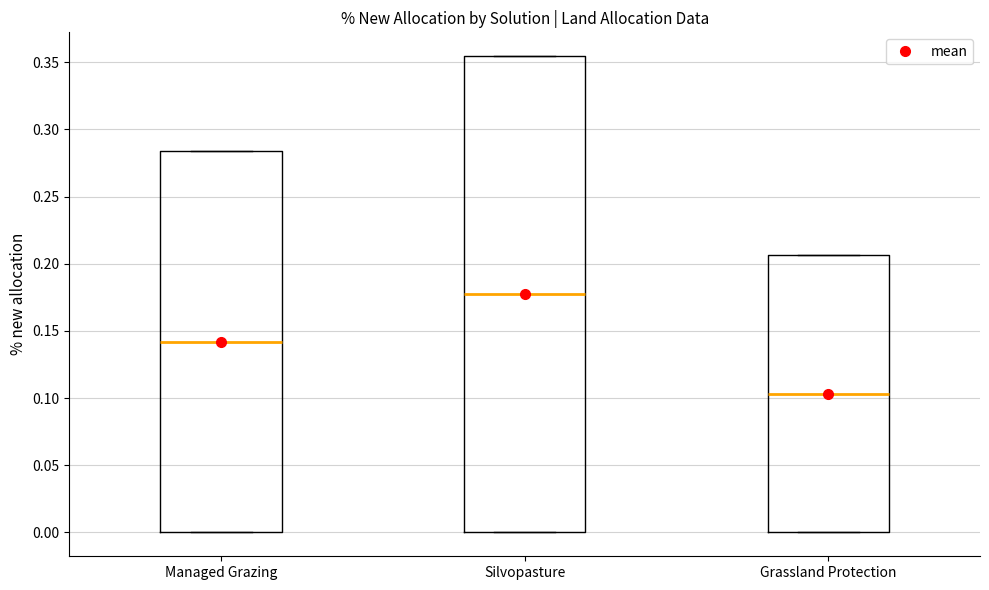

Reading left to right, read every box against the y-axis: the position of its median line, the range the box covers, and the ends of its whiskers. The values are not printed on the chart, so give them approximately, as read against the axis.

Managed Grazing: median 0.140, box 0.000 to 0.285, whiskers 0.000 to 0.285
Silvopasture: median 0.175, box 0.000 to 0.355, whiskers 0.000 to 0.355
Grassland Protection: median 0.105, box 0.000 to 0.205, whiskers 0.000 to 0.205